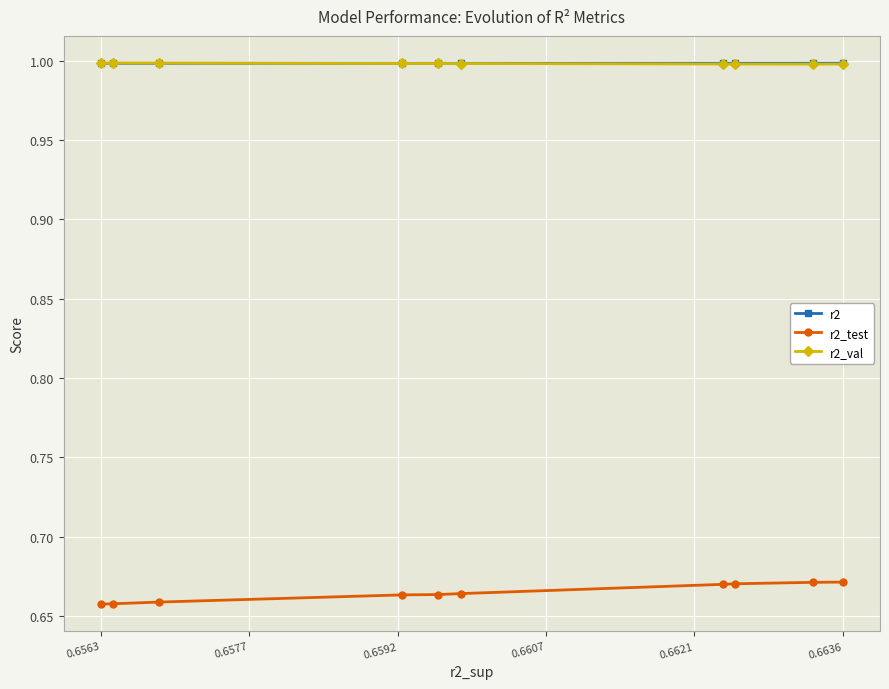

True or false: r2_test and r2 intersect in this chart.

False